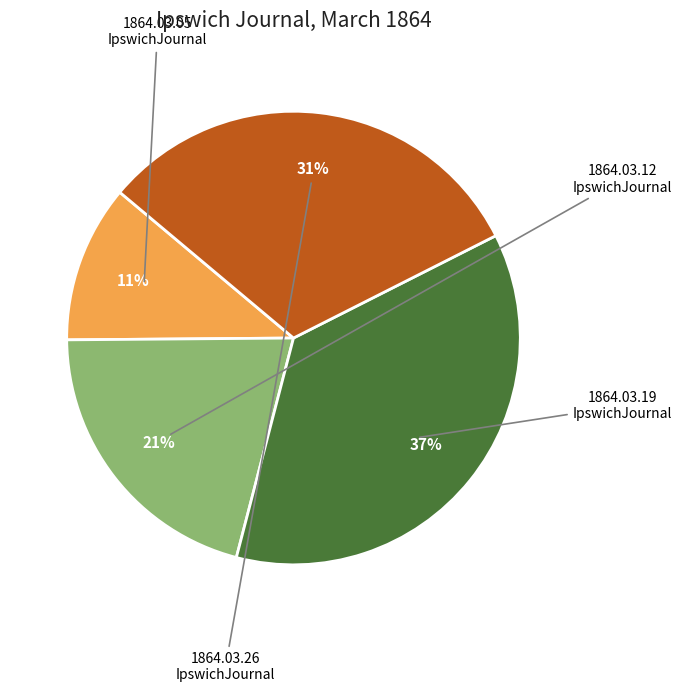

Is there any slice that represents more than half of the pie?

No